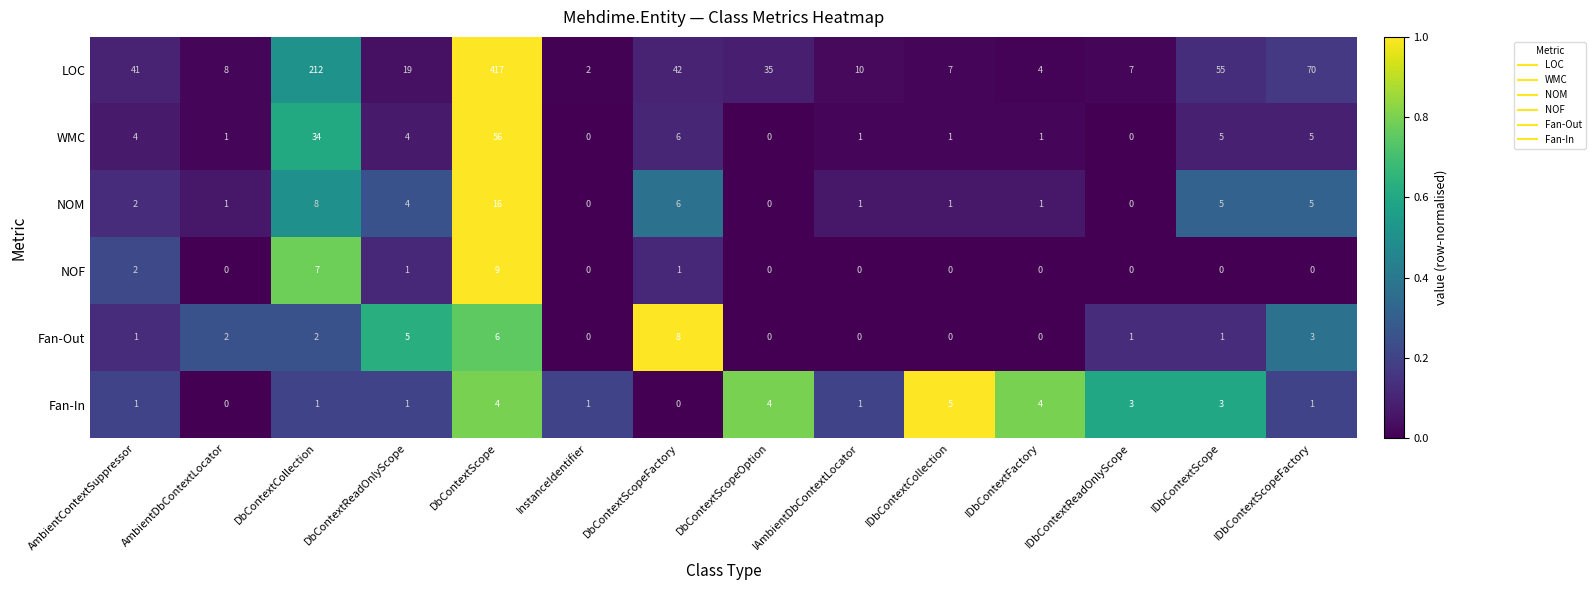

Count the Fan-Out values in the range 0 to 3.

11